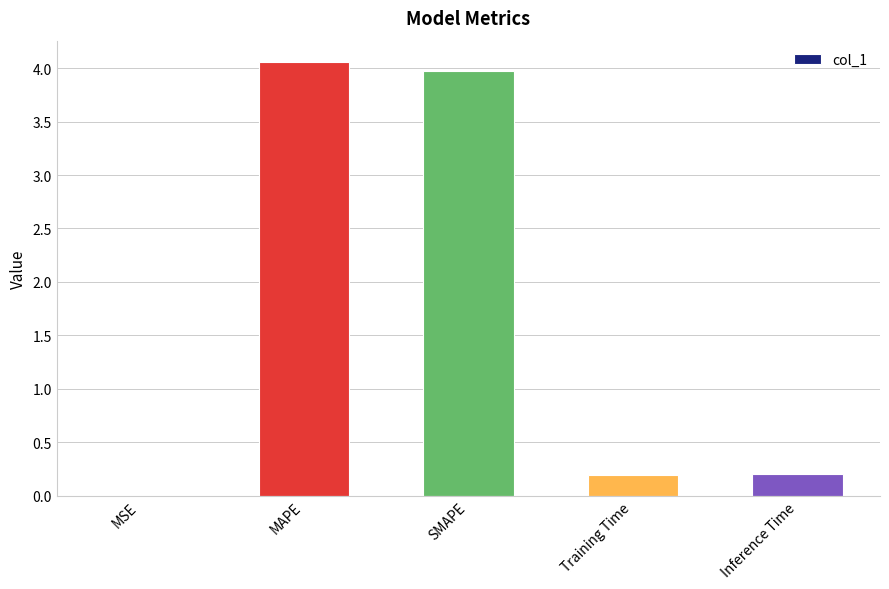

Which has a higher value, Inference Time or MSE?

Inference Time